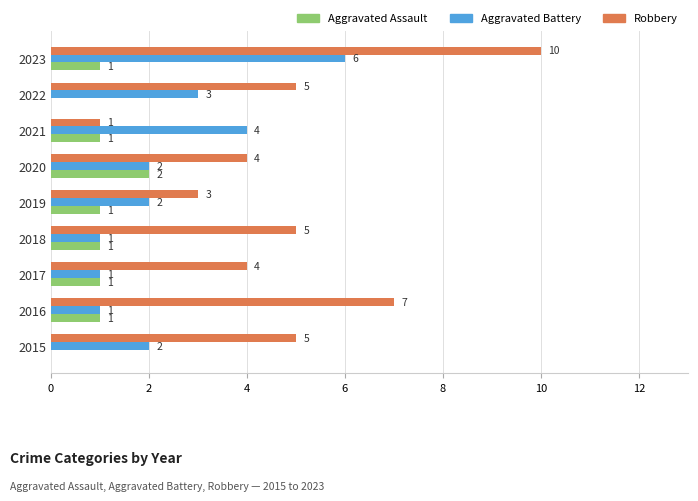

Which series changed the most between 2021 and 2022?

Robbery